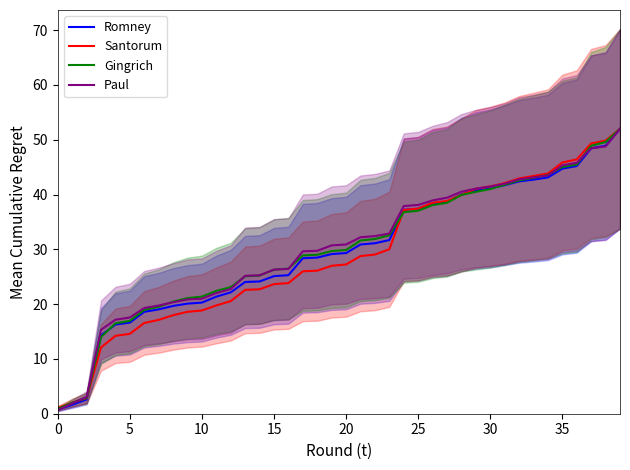

How many times do Santorum and Gingrich cross each other?

2